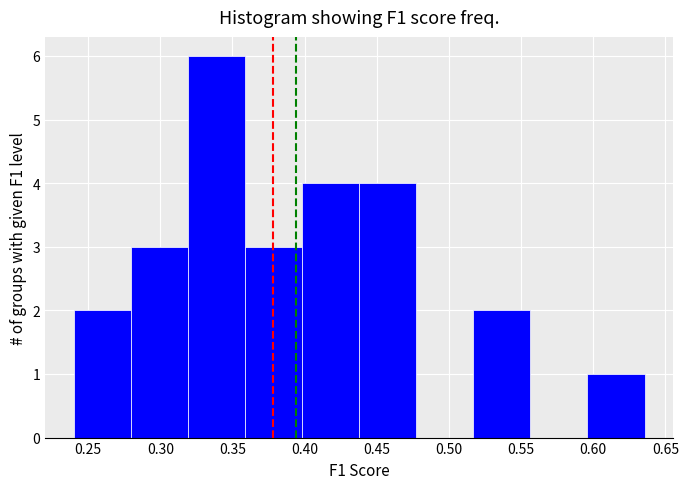

How tall is the bar that spans 0.400 to 0.440 on the x-axis? Neither the bar edges nor the heights are printed on the chart, so give them approximately, as read against the axes.

4